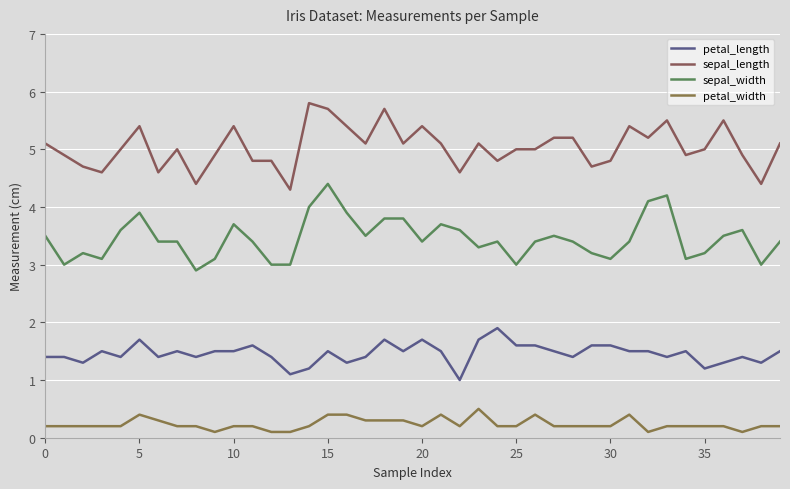

Does the chart have visible grid lines?

Yes